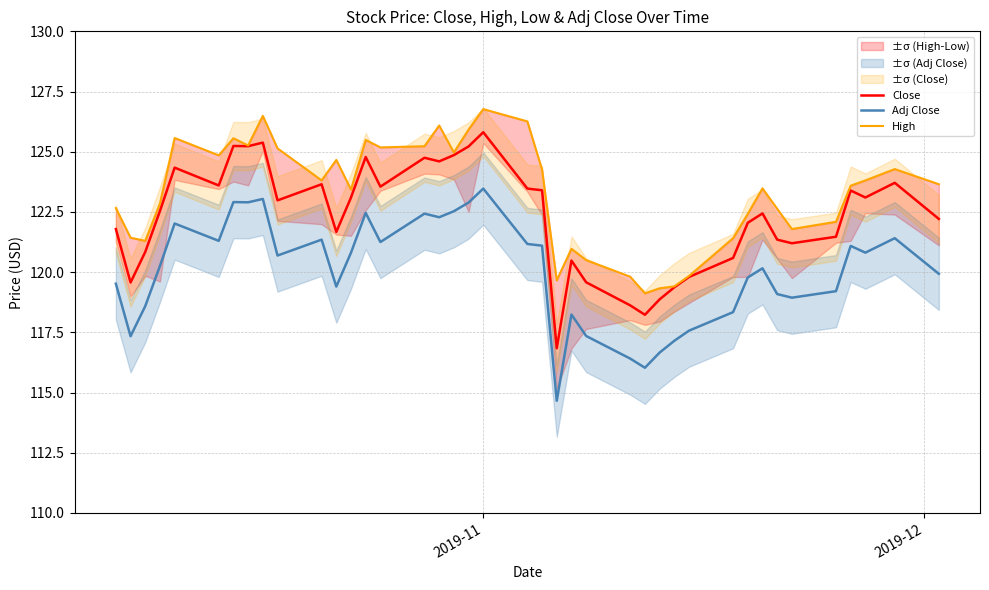

True or false: Close and Adj Close cross at least once.

False